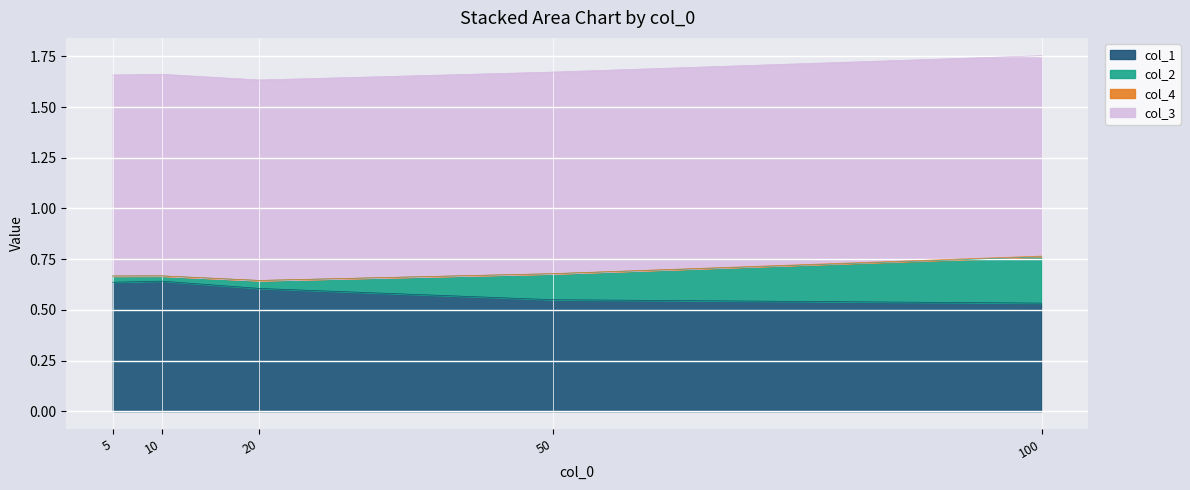

Reading left to right, list all the values displayed in this chart.

col_1: 5=0.6	10=0.6	20=0.6	50=0.6	100=0.5
col_2: 5=0.0	10=0.0	20=0.0	50=0.1	100=0.2
col_4: 5=0.0	10=0.0	20=0.0	50=0.0	100=0.0
col_3: 5=1.0	10=1.0	20=1.0	50=1.0	100=1.0